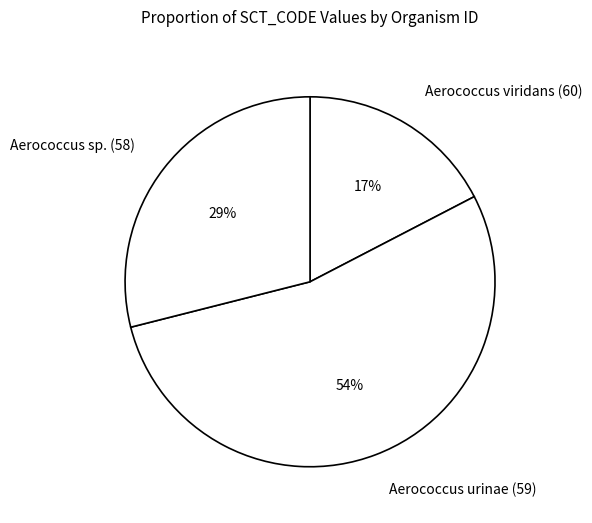

Is it true that Aerococcus urinae (59) is 54% of the pie?

True